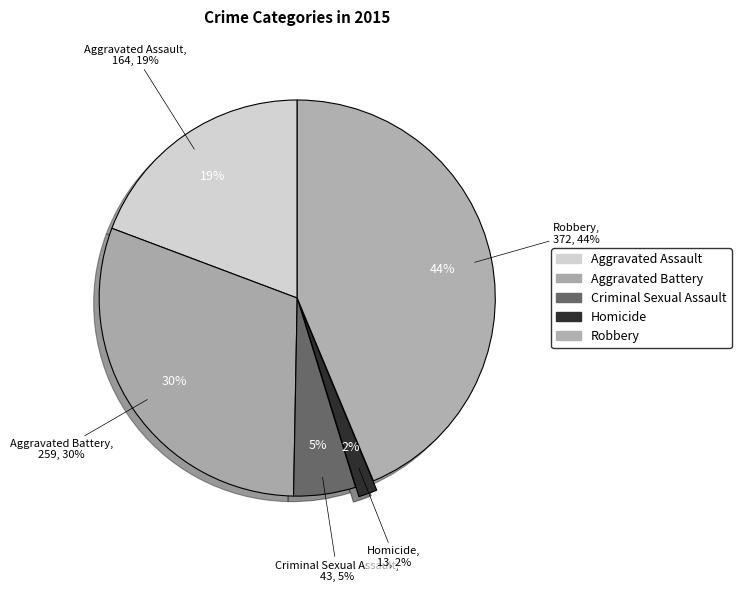

Is there a majority slice in this chart?

No